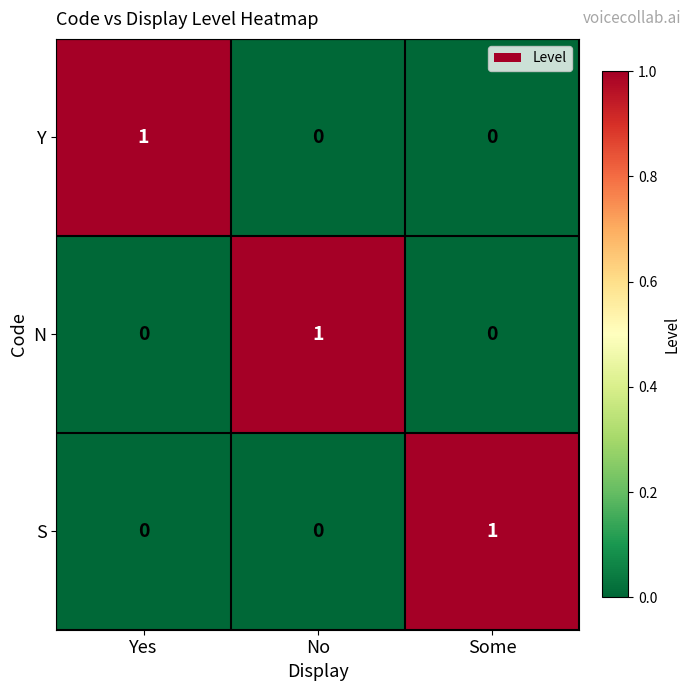

At how many categories does at least one series exceed 0?

3